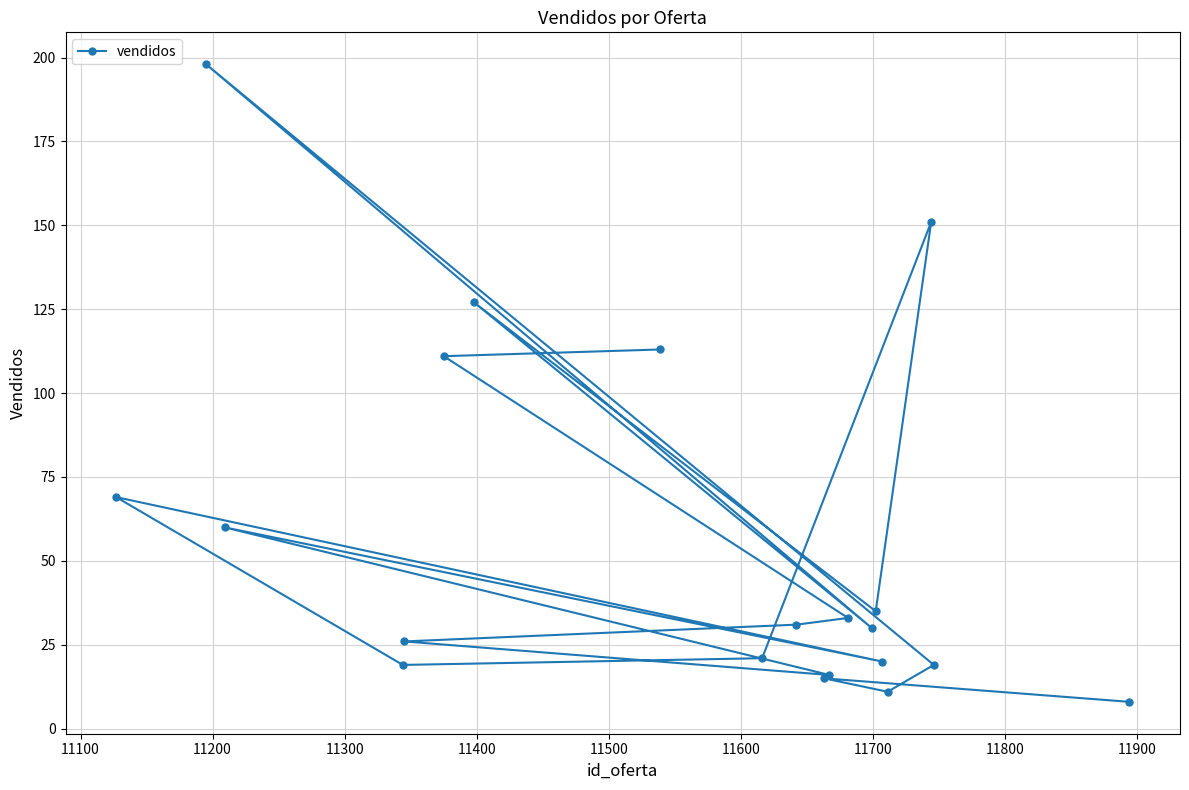

Reading left to right, extract all data points from this chart.

69	198	60	19	26	111	127	113	21	31	15	16	33	30	35	20	11	151	19	8